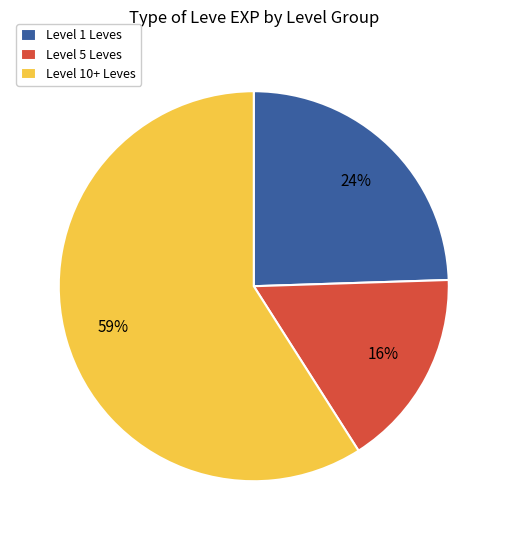

What is the smallest slice in the pie chart?

Level 5 Leves